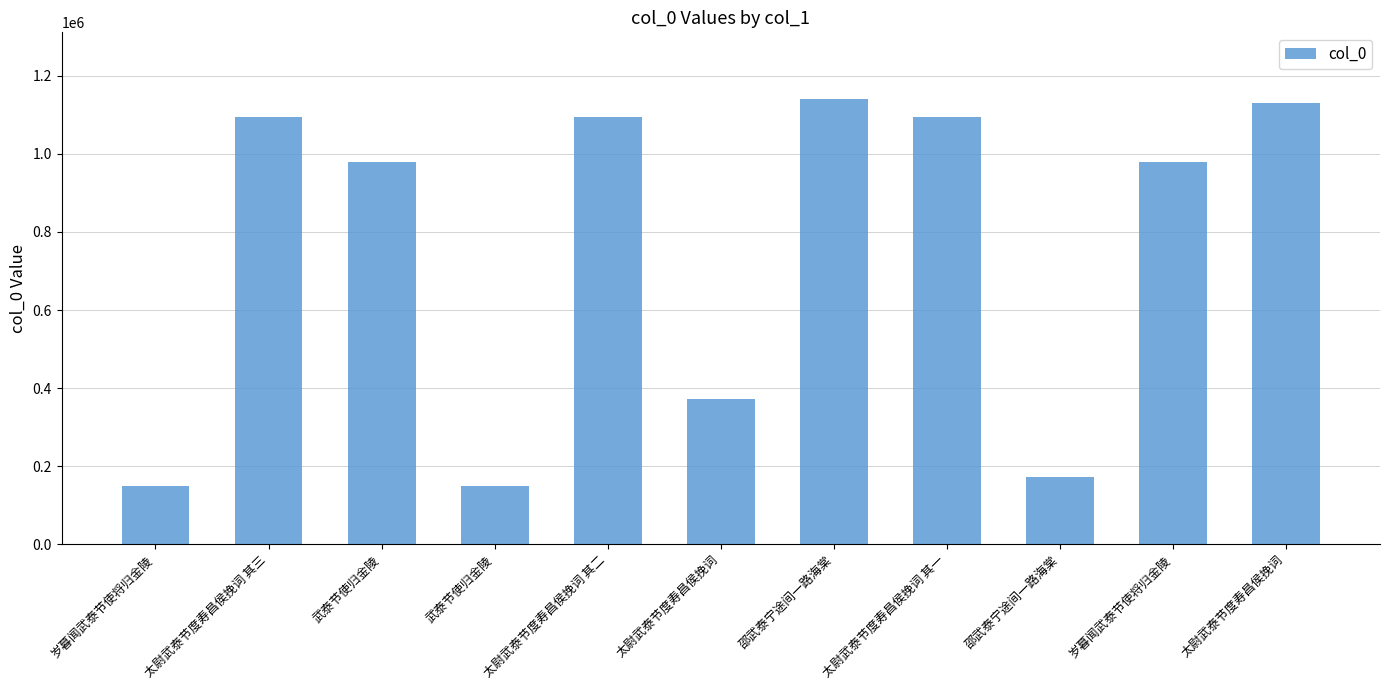

True or false: the data shows 1609242 at 武泰节使归金陵.

False